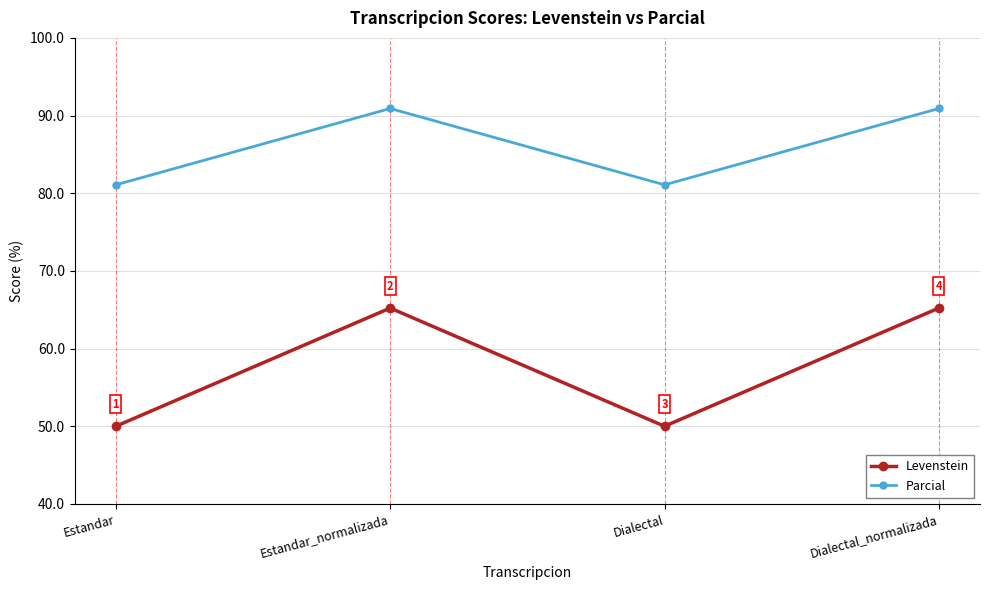

Rank the series by their average value, from lowest to highest.

Levenstein, Parcial